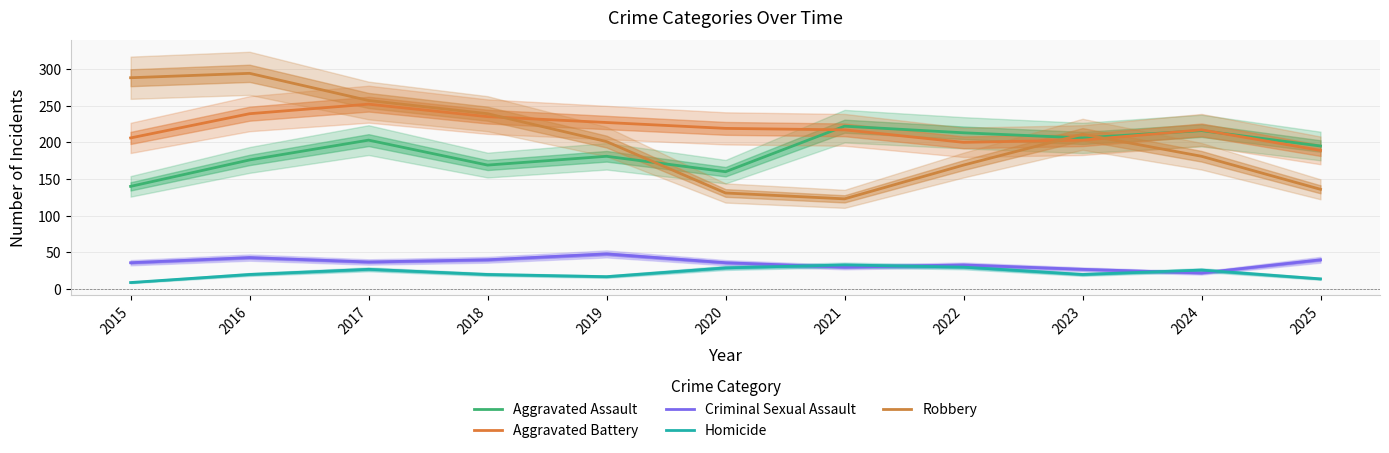

Which category has the lowest value across all series?

2015